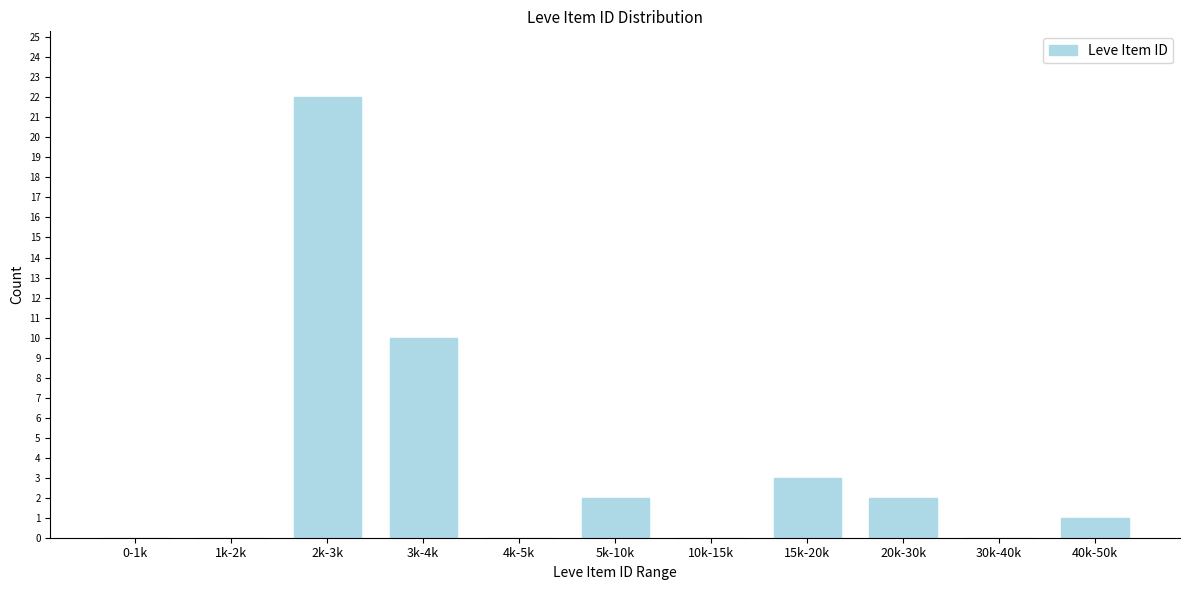

Reading right to left, list all the values displayed in this chart.

40k-50k=1	30k-40k=0	20k-30k=2	15k-20k=3	10k-15k=0	5k-10k=2	4k-5k=0	3k-4k=10	2k-3k=22	1k-2k=0	0-1k=0